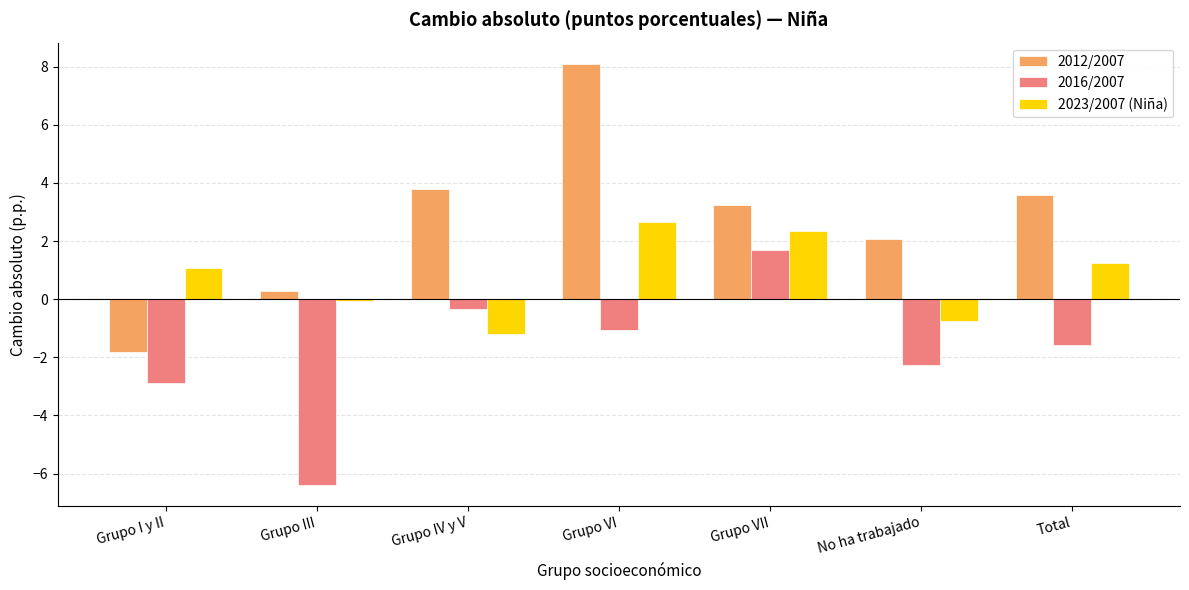

Reading left to right, what are all the values shown in this chart?

2012/2007: Grupo I y II=-1.8	Grupo III=0.3	Grupo IV y V=3.8	Grupo VI=8.1	Grupo VII=3.2	No ha trabajado=2.1	Total=3.6
2016/2007: Grupo I y II=-2.9	Grupo III=-6.4	Grupo IV y V=-0.3	Grupo VI=-1.1	Grupo VII=1.7	No ha trabajado=-2.3	Total=-1.6
2023/2007 (Niña): Grupo I y II=1.1	Grupo III=-0.1	Grupo IV y V=-1.2	Grupo VI=2.6	Grupo VII=2.4	No ha trabajado=-0.8	Total=1.3